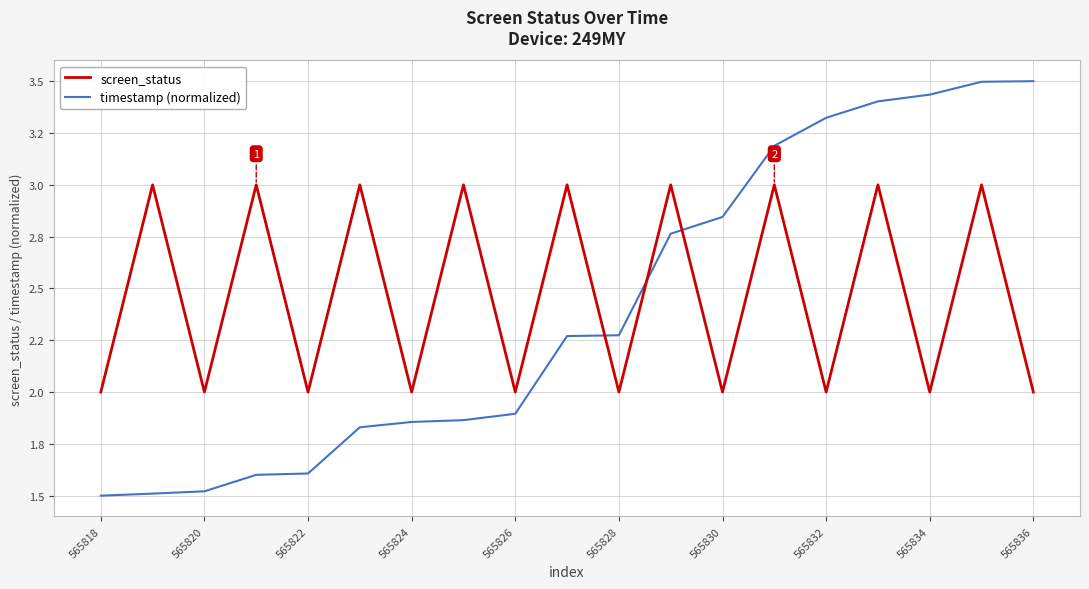

What are all the series names shown in the legend?

screen_status, timestamp (normalized)